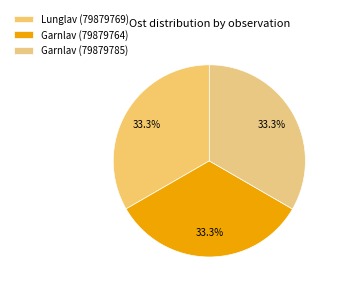

What is the total percentage of Lunglav (79879769) and Garnlav (79879785)?

66.7%